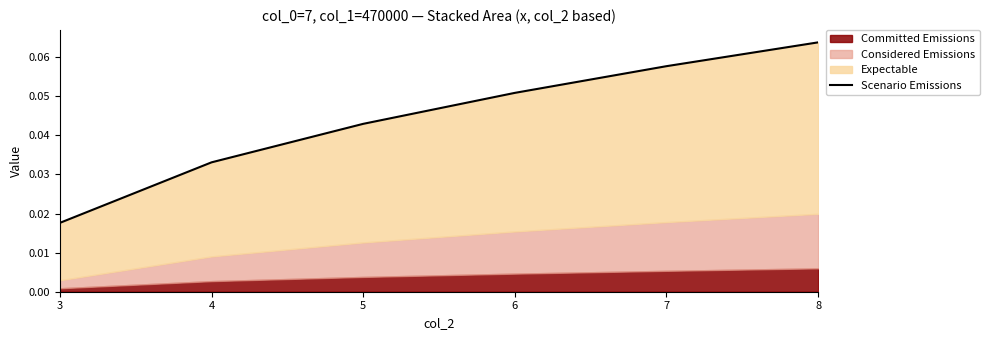

Read the value at 7.

0.1